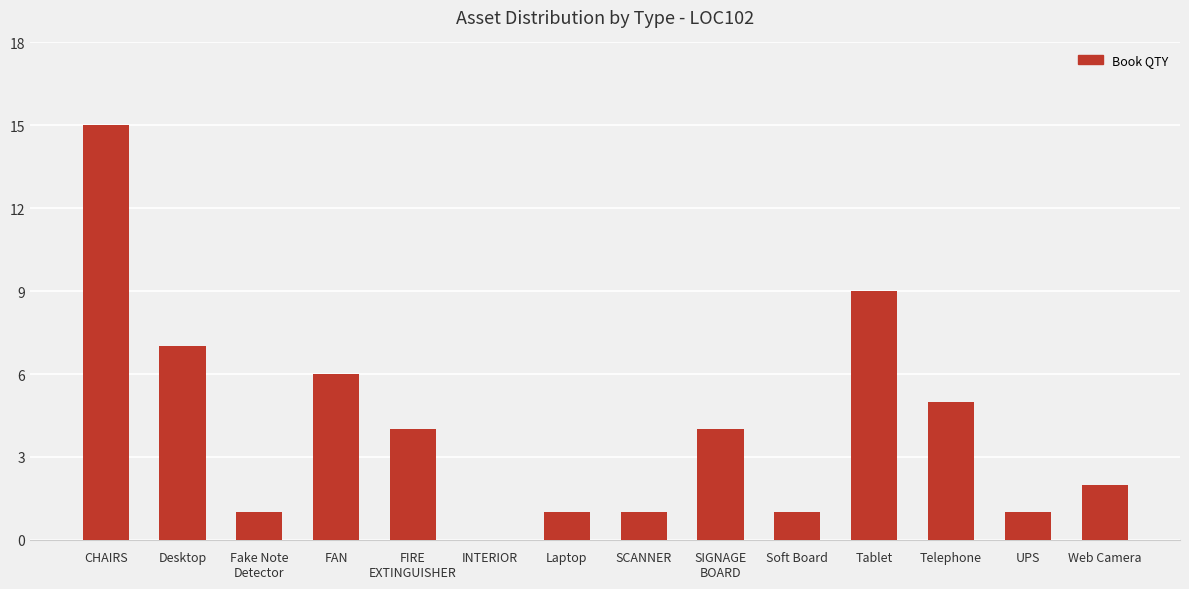

Reading right to left, transcribe all the data shown in this chart.

Web Camera=2	UPS=1	Telephone=5	Tablet=9	Soft Board=1	SIGNAGE
BOARD=4	SCANNER=1	Laptop=1	INTERIOR=0	FIRE
EXTINGUISHER=4	FAN=6	Fake Note
Detector=1	Desktop=7	CHAIRS=15